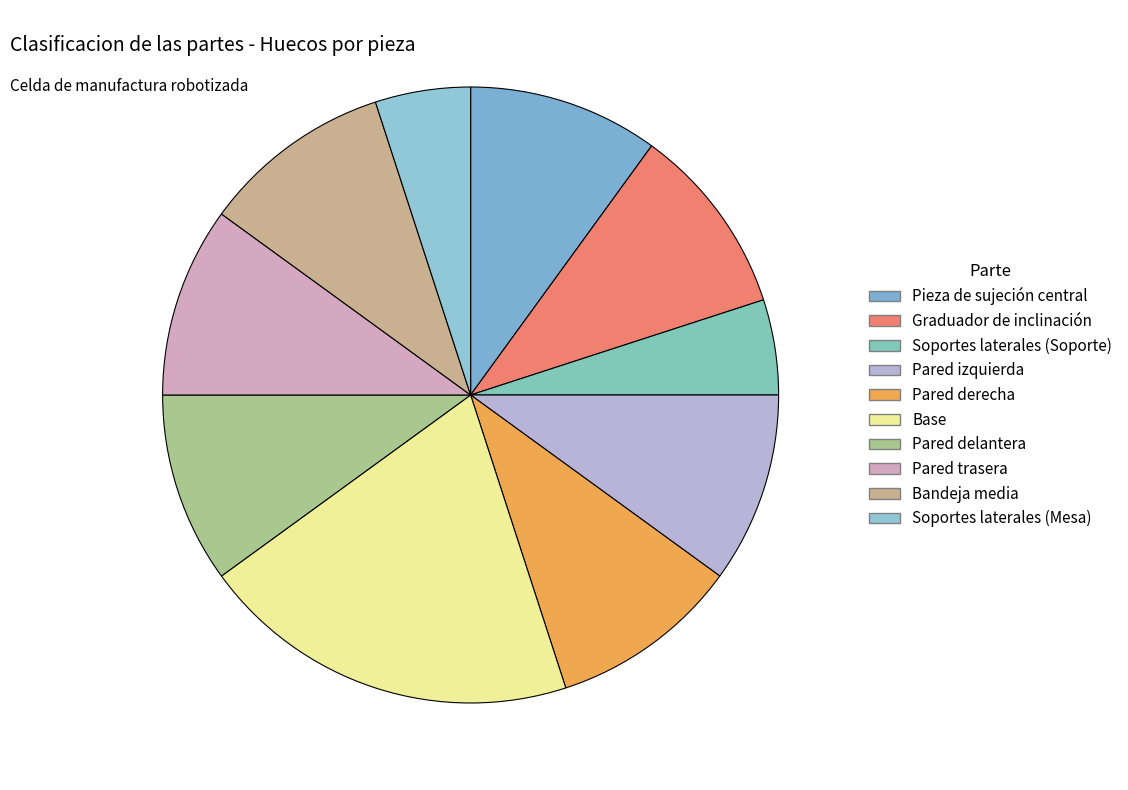

To the nearest percent, what is the combined percentage of Graduador de inclinación and Bandeja media?

20%